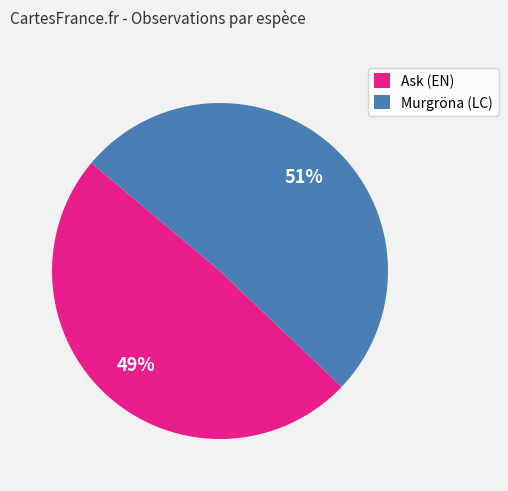

What percentage is the Murgröna (LC) slice, to the nearest percent?

51%